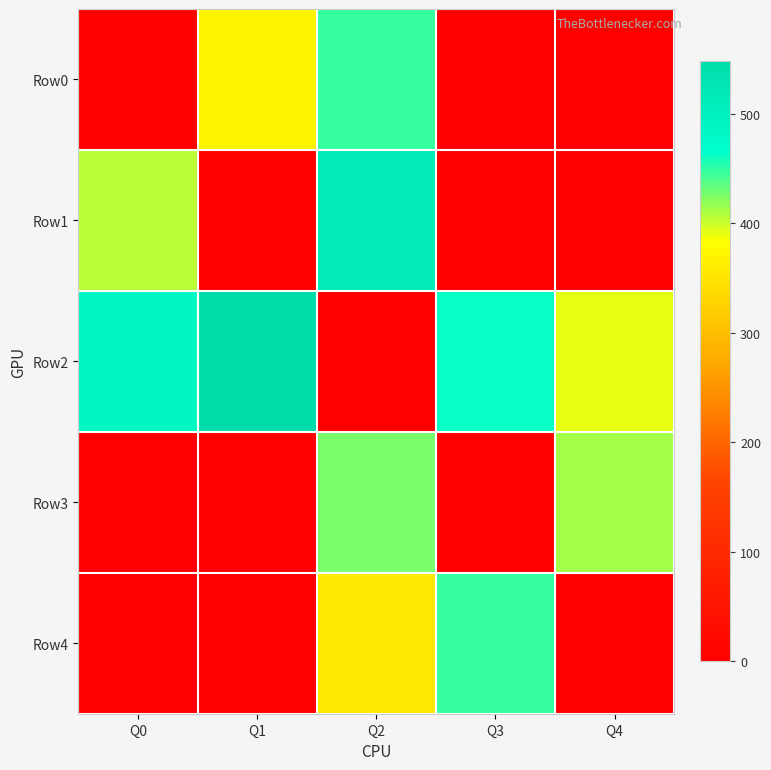

Rank the series by their maximum value, from lowest to highest.

Row3, Row0, Row4, Row1, Row2